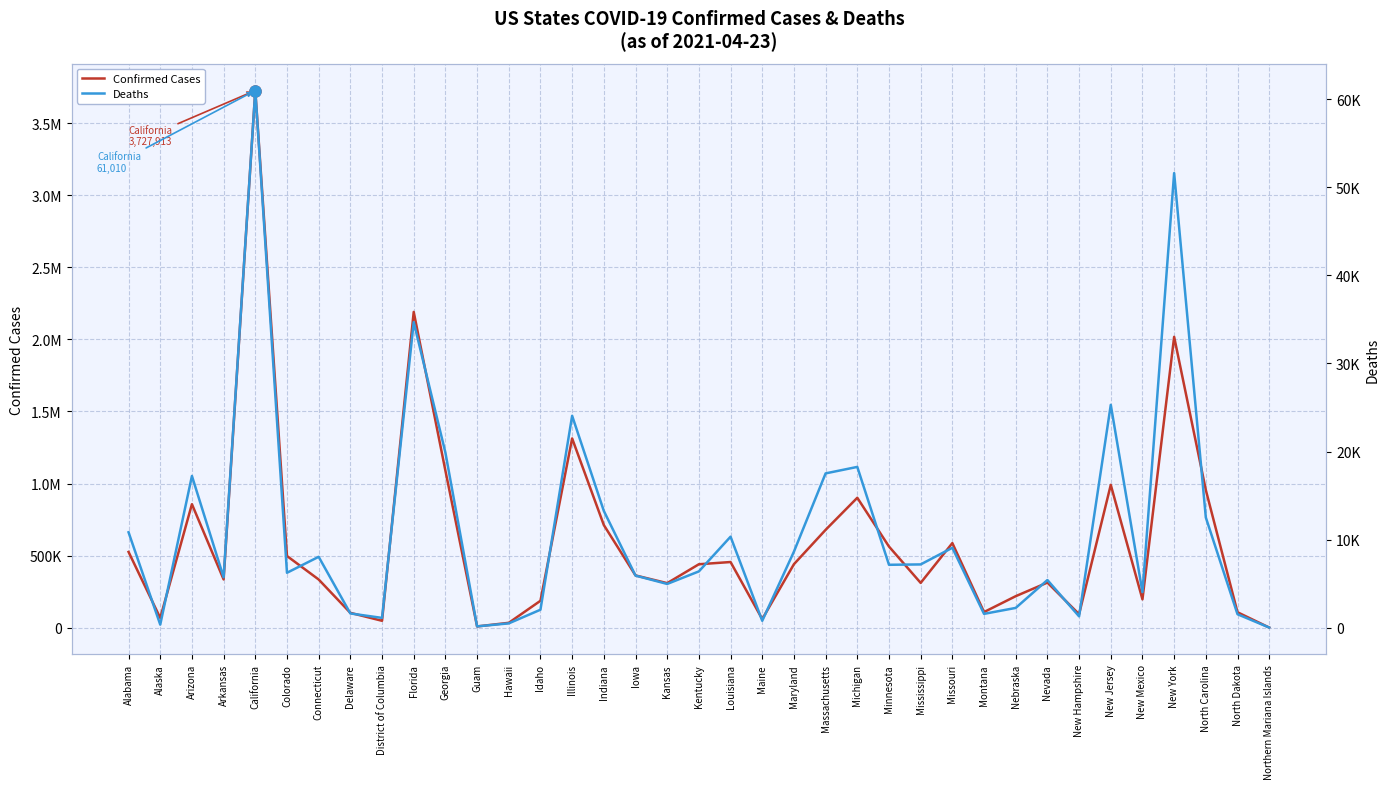

What are all the series names shown in the legend?

Confirmed Cases, Deaths